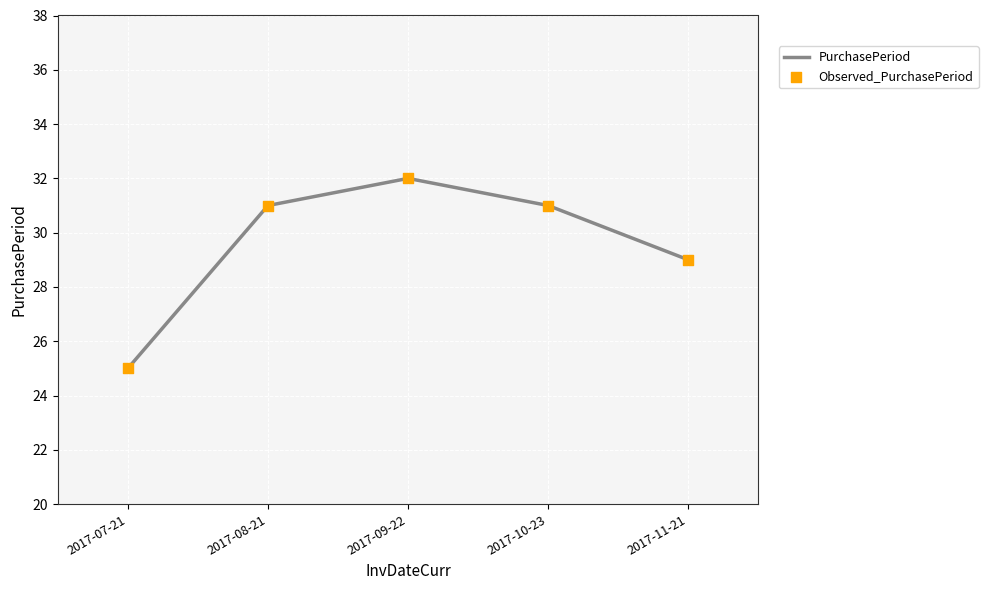

What is the change in value from 2017-07-21 to 2017-08-21?

+6